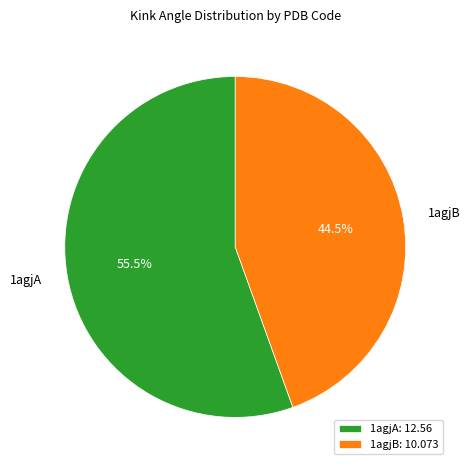

How many slices are in this pie chart?

2